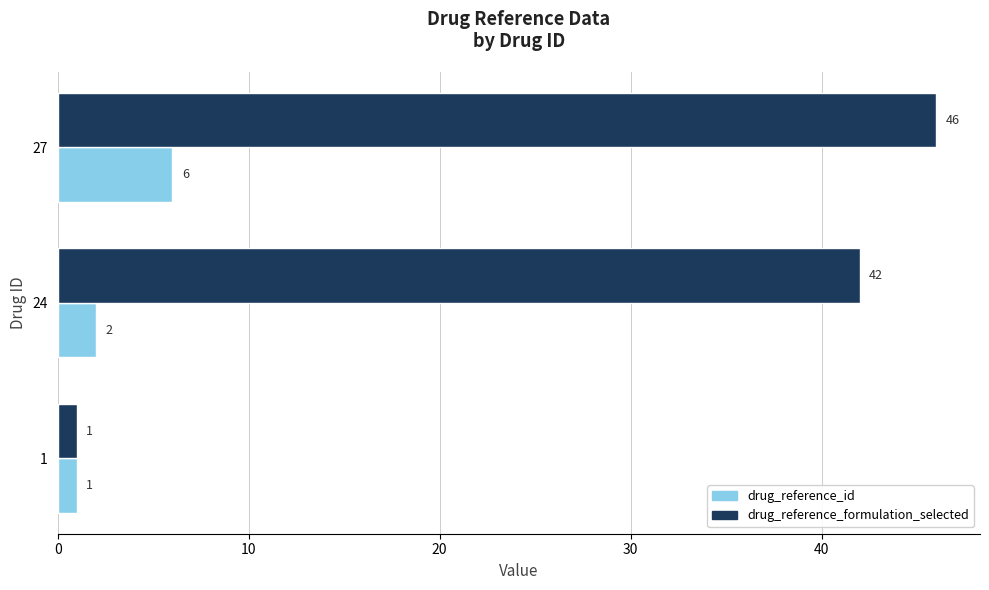

At how many categories does at least one series exceed 44?

1